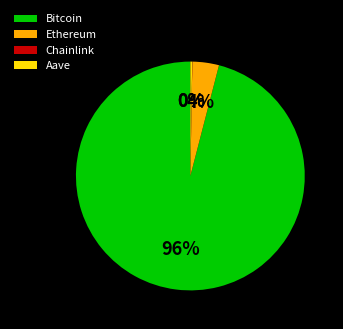

Is there a majority slice in this chart?

Yes